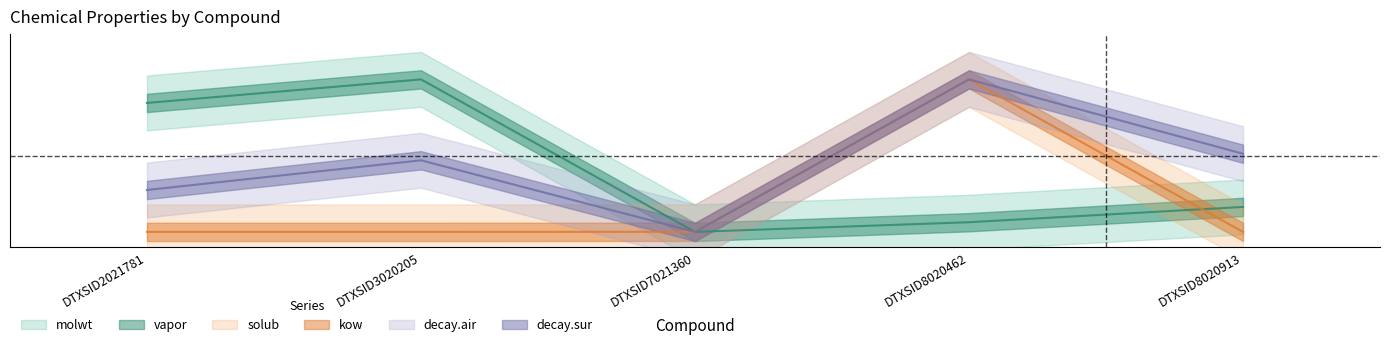

The value of decay.air at DTXSID8020913 is 0.3. True or false?

False